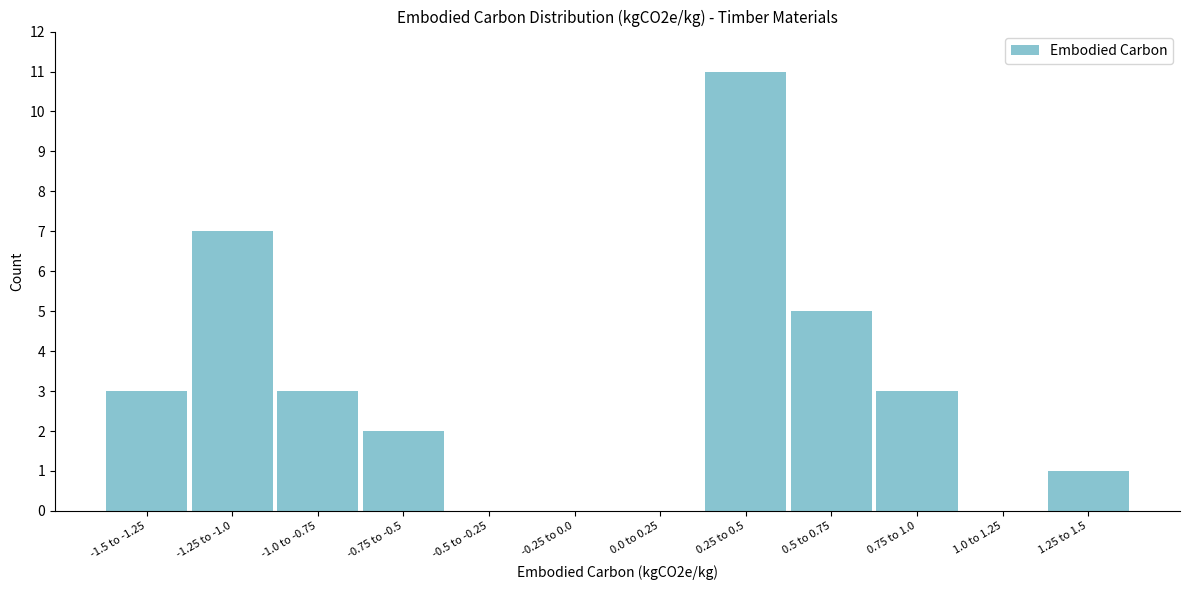

Reading right to left, list all the values displayed in this chart.

1.25 to 1.5=1	1.0 to 1.25=0	0.75 to 1.0=3	0.5 to 0.75=5	0.25 to 0.5=11	0.0 to 0.25=0	-0.25 to 0.0=0	-0.5 to -0.25=0	-0.75 to -0.5=2	-1.0 to -0.75=3	-1.25 to -1.0=7	-1.5 to -1.25=3